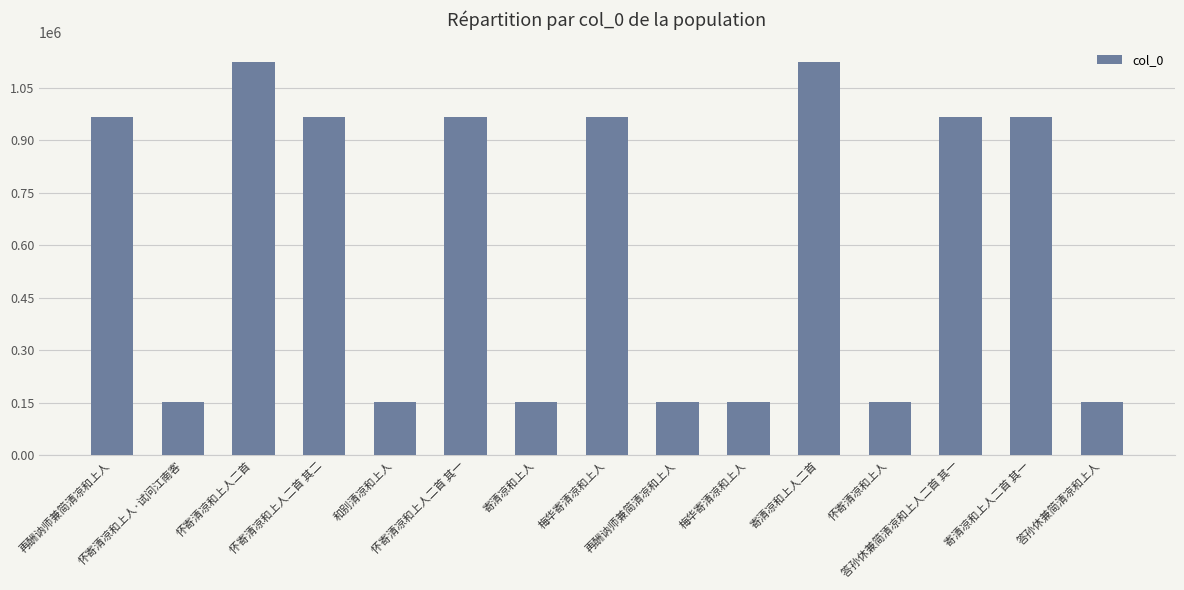

What is the difference between the maximum and minimum values?

970305